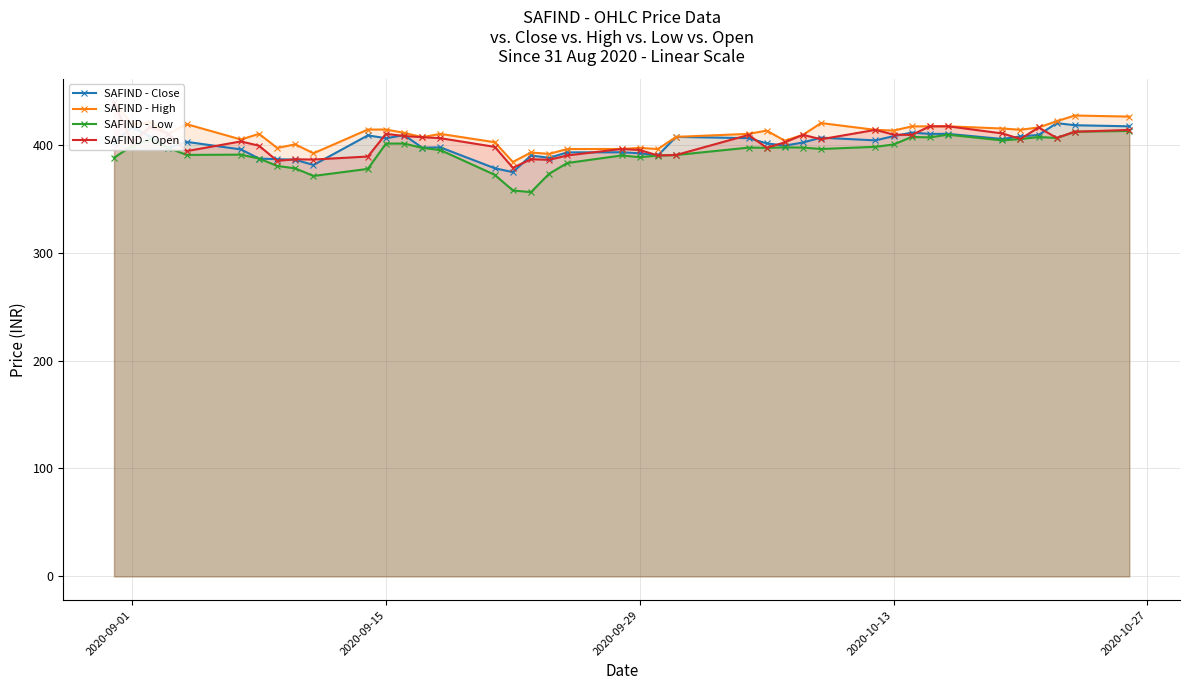

How many distinct data groups are displayed?

4